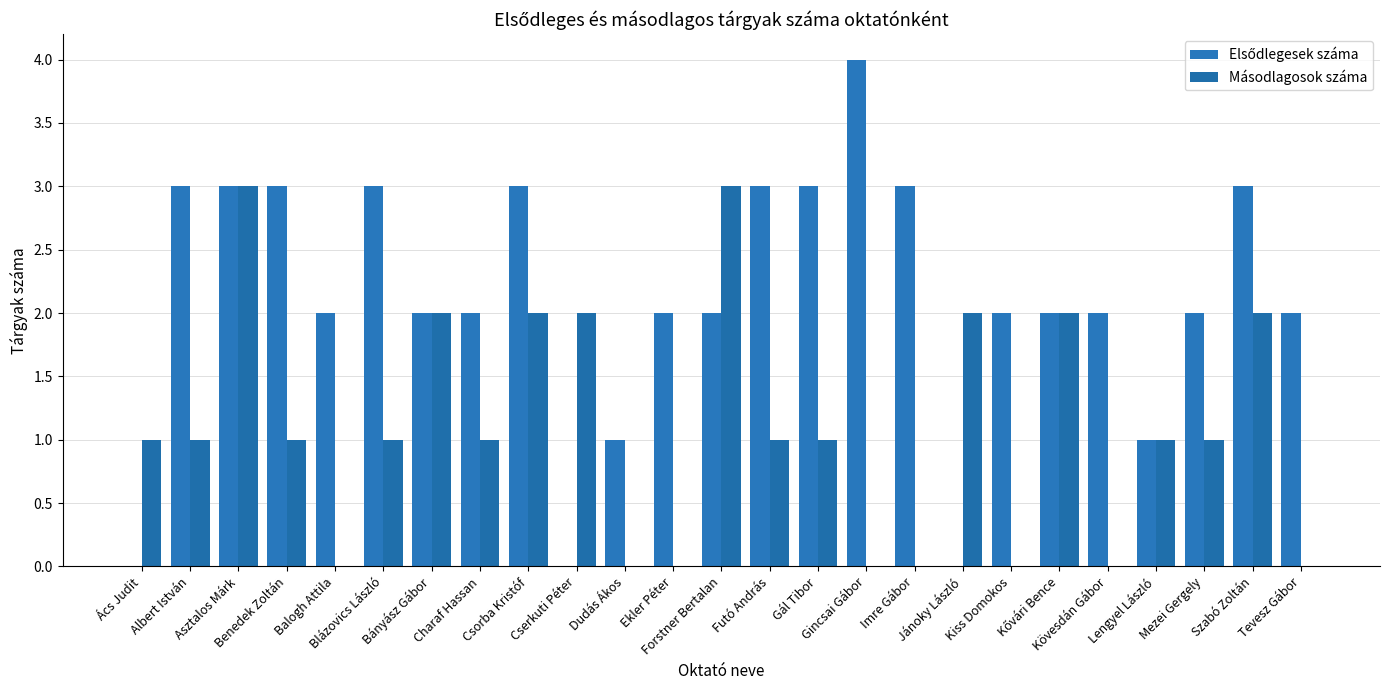

How many series are shown in this chart?

2